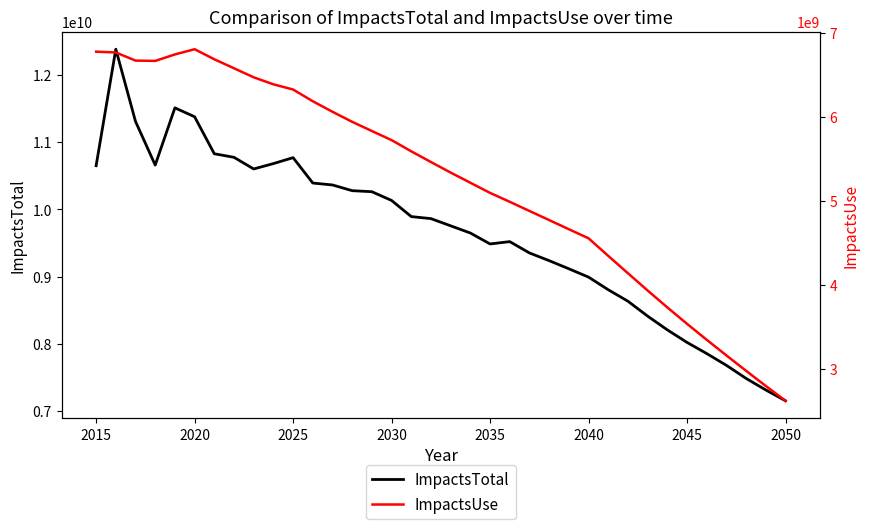

Rank the series by their maximum value, from lowest to highest.

ImpactsUse, ImpactsTotal